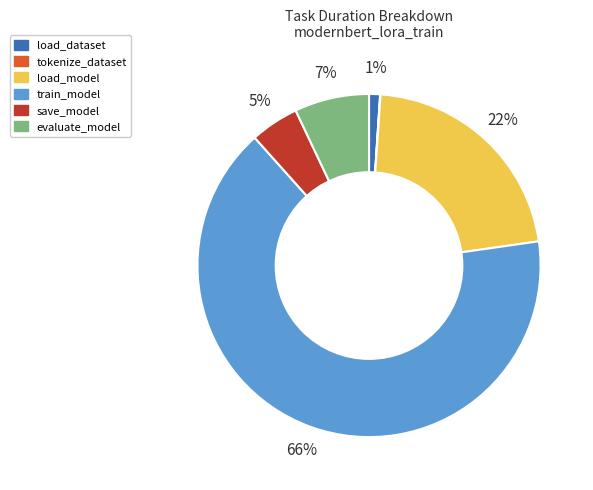

Do load_dataset and load_model together represent more than half of the pie?

No